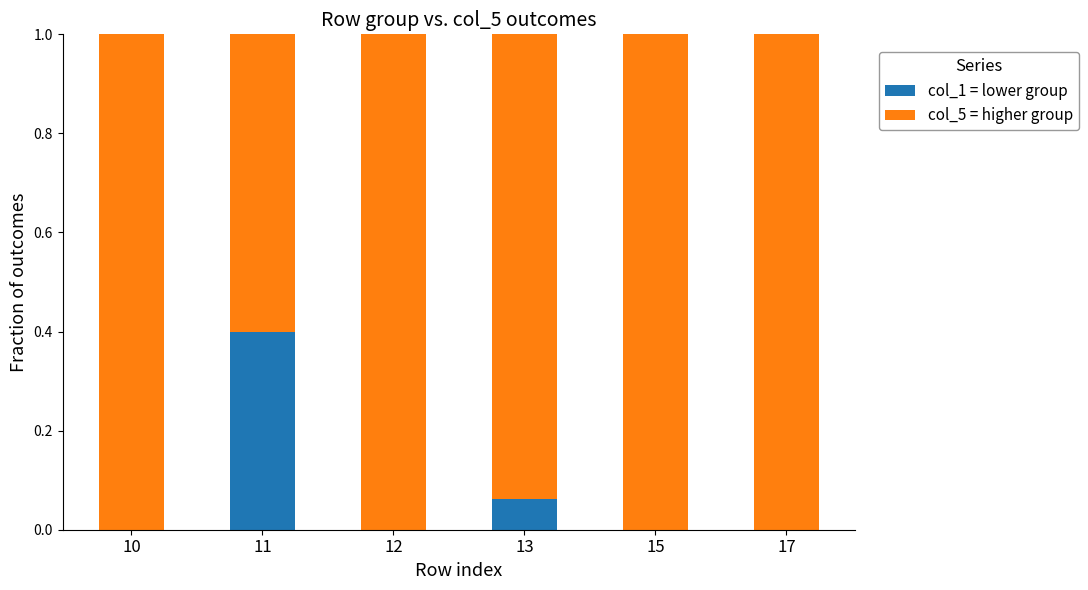

The value of col_1 = lower group at 10 is 0.2. True or false?

False